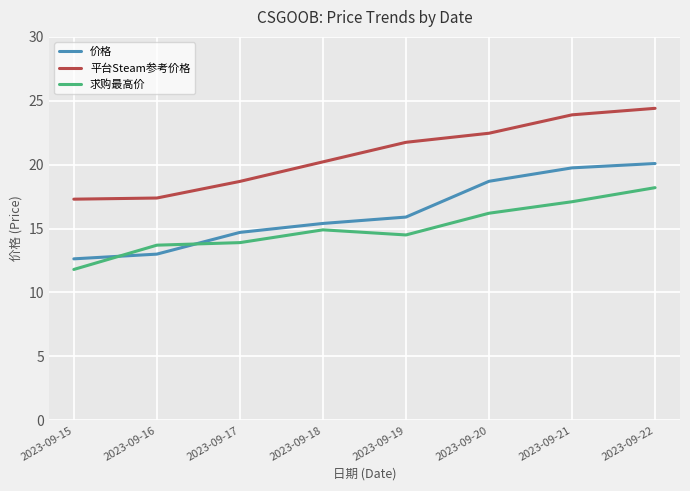

Is the value of 平台Steam参考价格 at 2023-09-21 greater than the value of 求购最高价 at 2023-09-16?

Yes